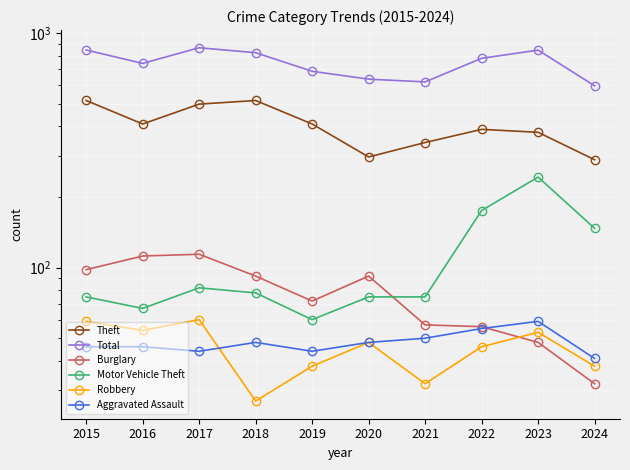

Reading left to right, what are all the values shown in this chart?

Theft: 2015=515	2016=409	2017=497	2018=515	2019=409	2020=296	2021=341	2022=388	2023=377	2024=288
Total: 2015=845	2016=741	2017=864	2018=823	2019=686	2020=635	2021=618	2022=779	2023=844	2024=595
Burglary: 2015=98	2016=112	2017=114	2018=92	2019=72	2020=92	2021=57	2022=56	2023=48	2024=32
Motor Vehicle Theft: 2015=75	2016=67	2017=82	2018=78	2019=60	2020=75	2021=75	2022=175	2023=243	2024=147
Robbery: 2015=59	2016=54	2017=60	2018=27	2019=38	2020=48	2021=32	2022=46	2023=53	2024=38
Aggravated Assault: 2015=46	2016=46	2017=44	2018=48	2019=44	2020=48	2021=50	2022=55	2023=59	2024=41